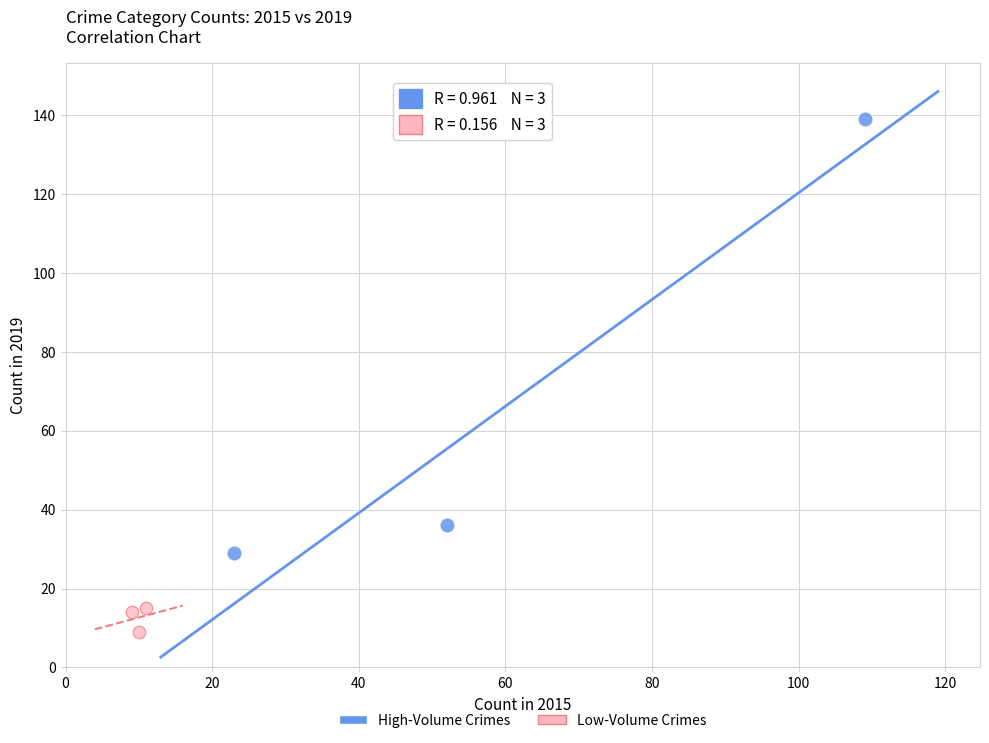

Which series contains the highest Y value?

High-Volume Crimes